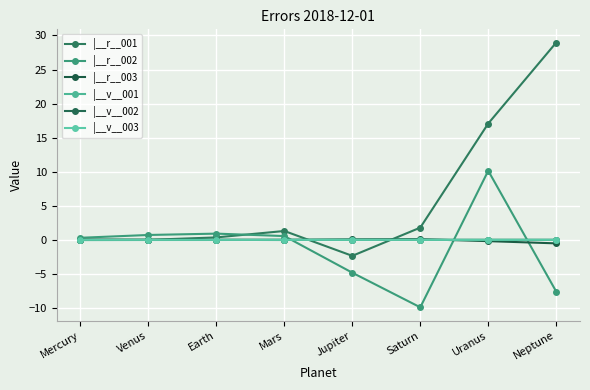

Which series changed the most between Mercury and Neptune?

|__r__001